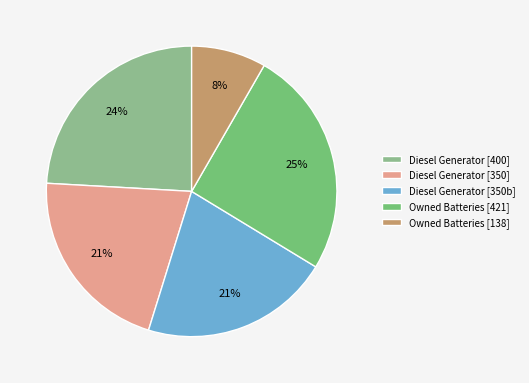

Which category has the smallest portion of the pie?

Owned Batteries [138]